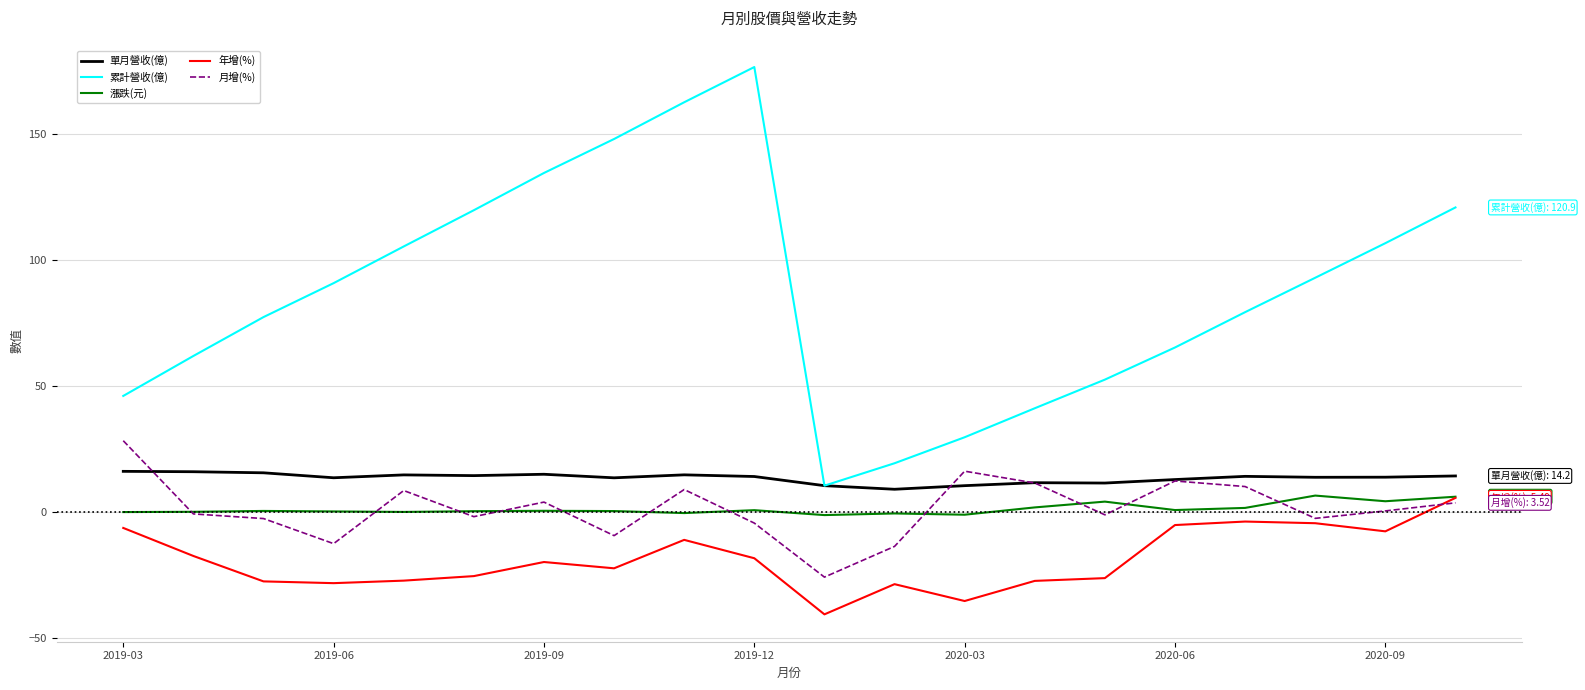

What is the maximum value for 月增(%)?

28.2